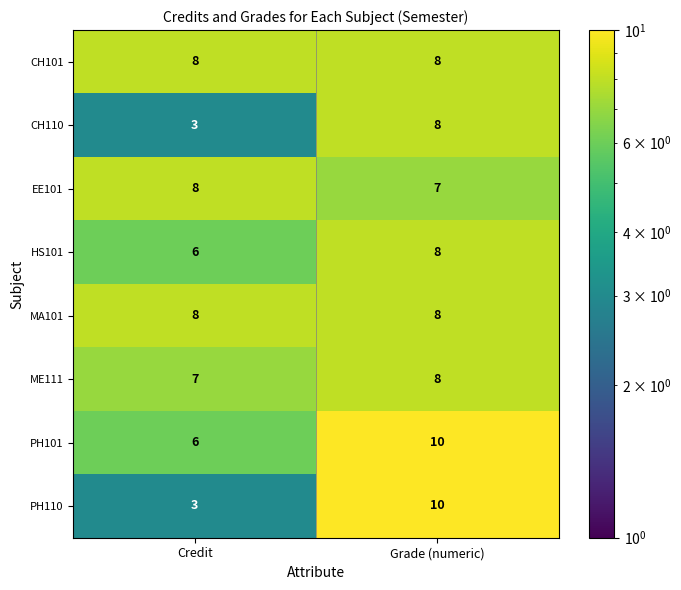

The PH110 series shows 10 at Grade (numeric). True or false?

True